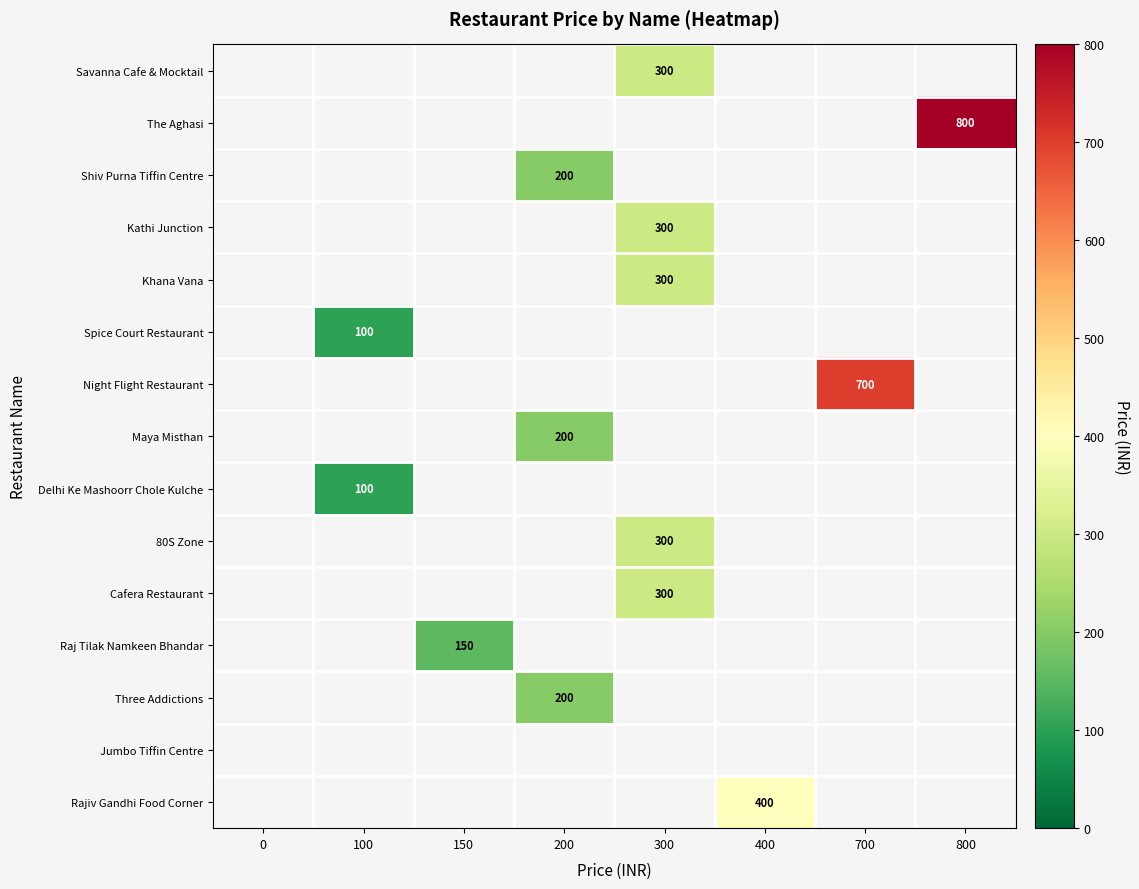

The Khana Vana series shows 300 at 300. True or false?

True